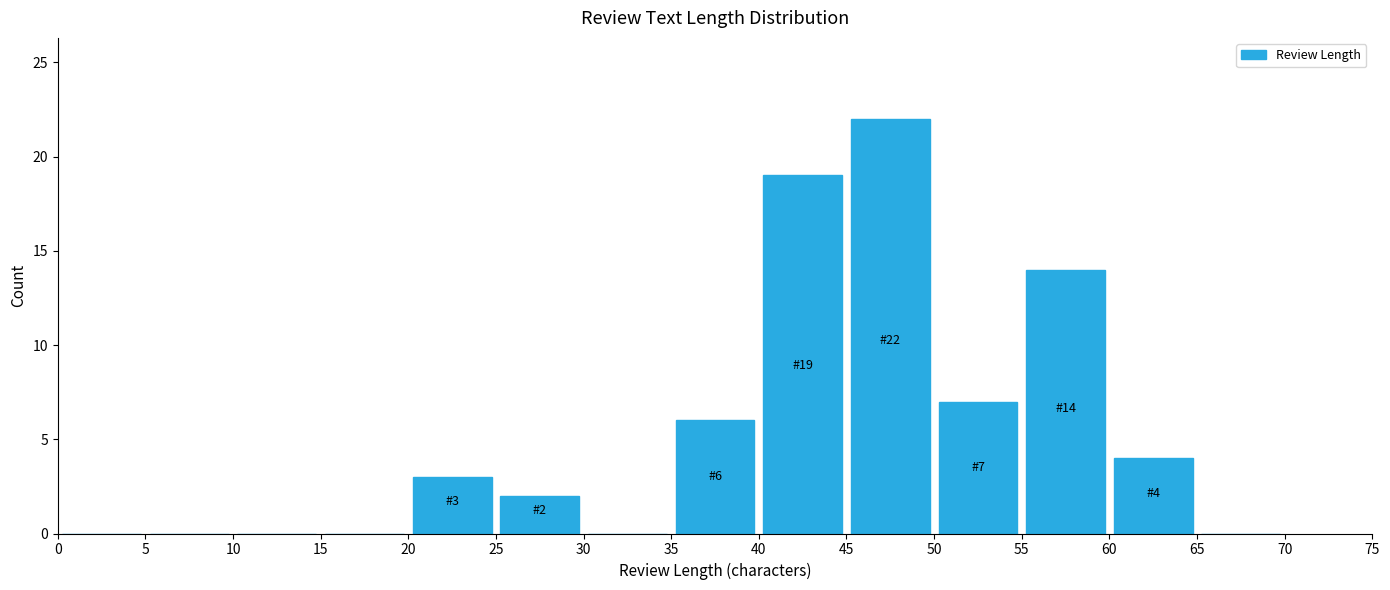

Which range on the x-axis has the tallest bar?

45 to 50